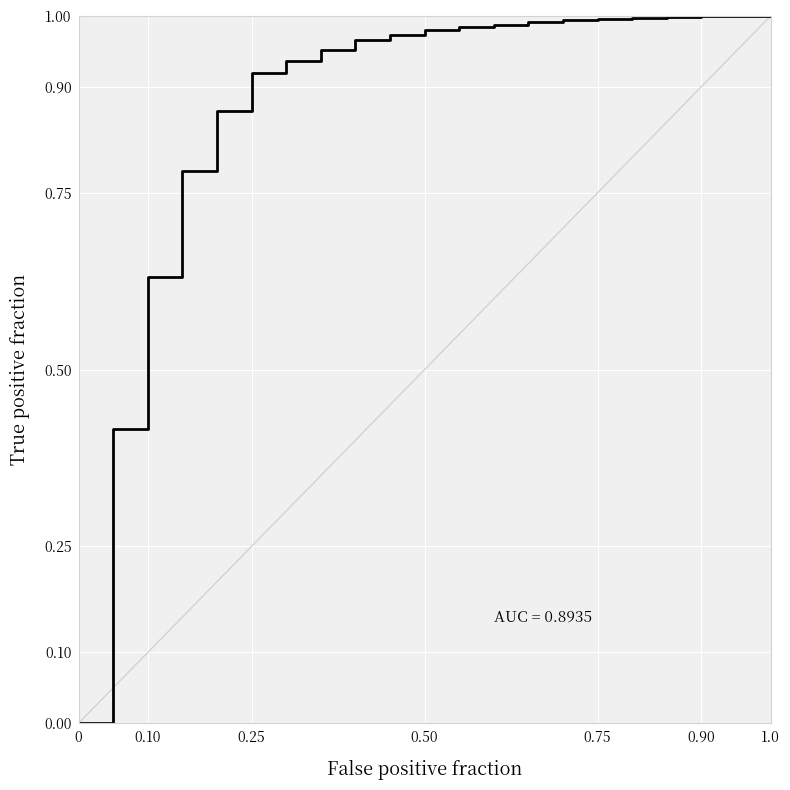

Does the chart have visible grid lines?

Yes